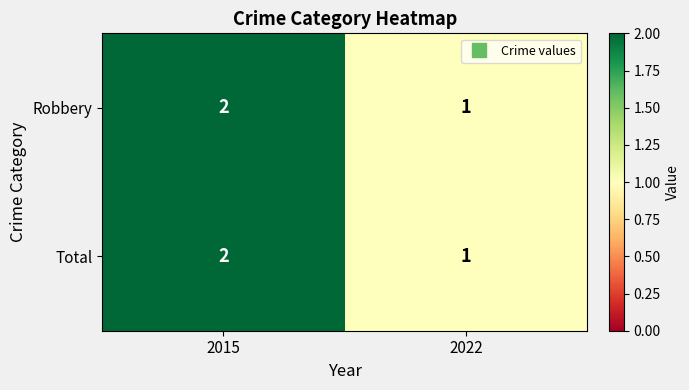

At which label is Robbery closest to 1?

2022